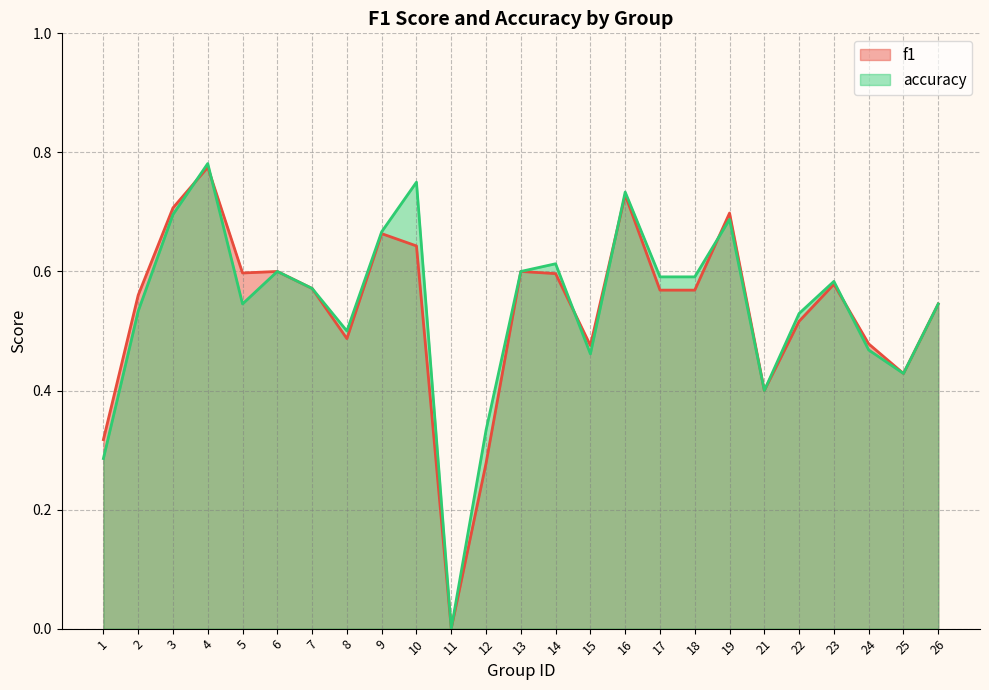

What are all the series names shown in the legend?

f1, accuracy